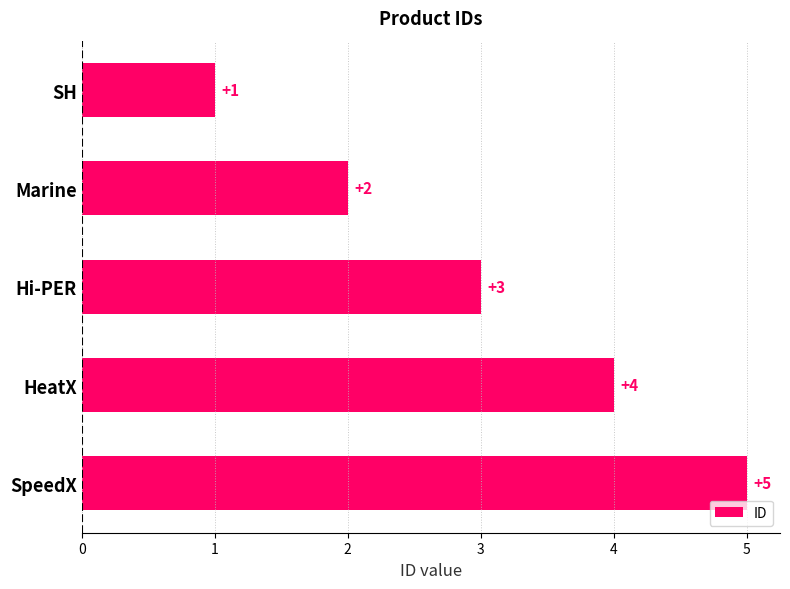

What is the difference between the second highest and second lowest values?

2